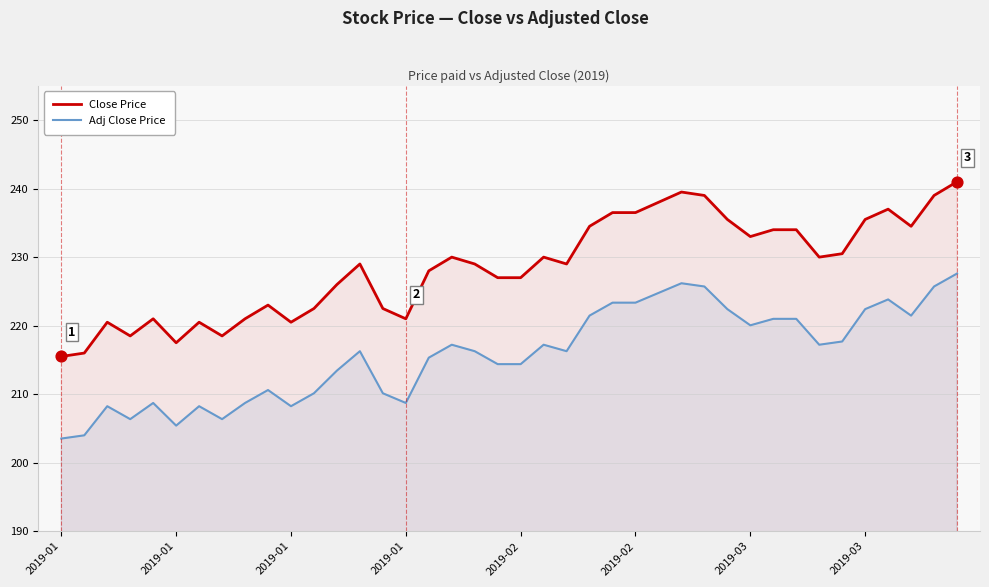

At how many categories does at least one series exceed 215?

40